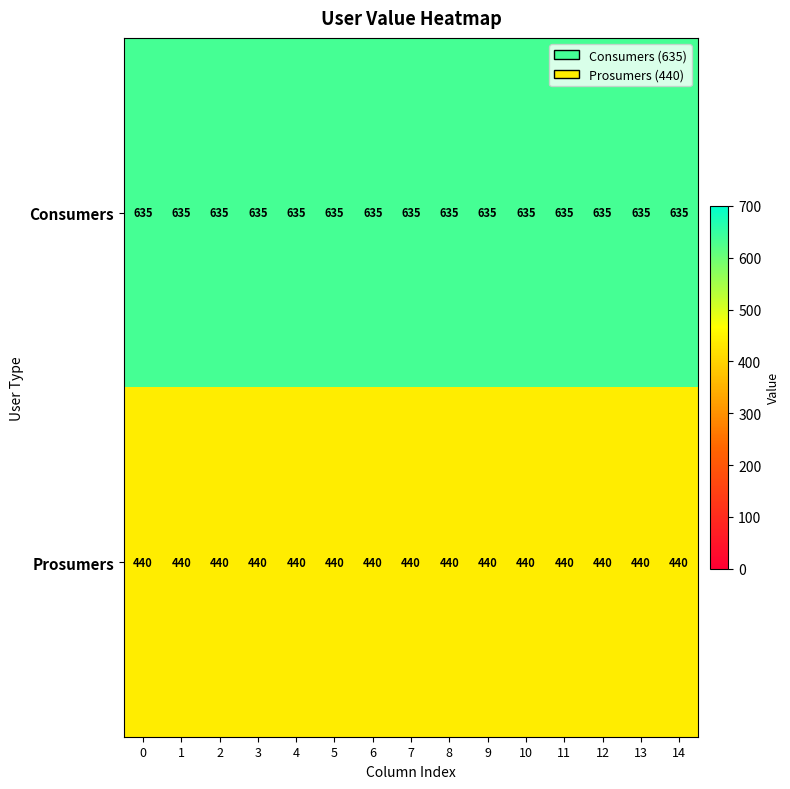

What is the total value across all series at 3?

1075